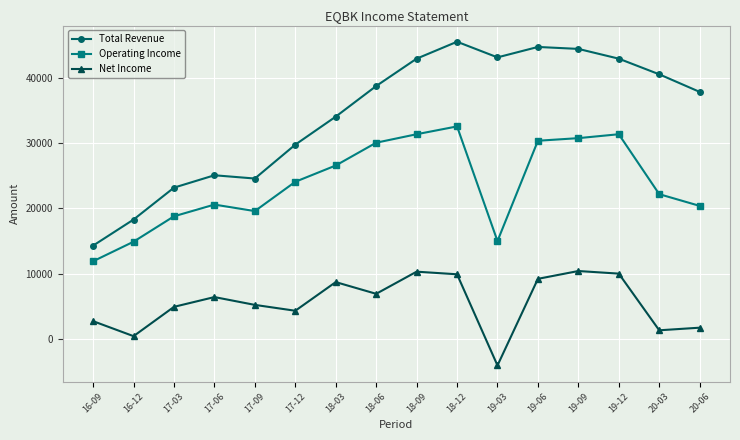

What is the sum of all Operating Income values?

380800